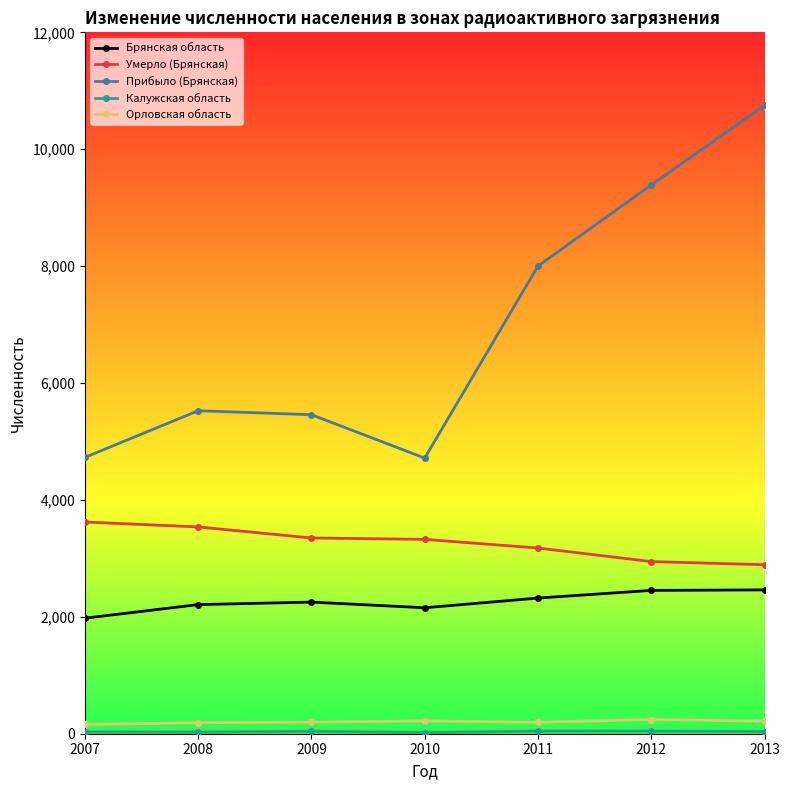

True or false: Умерло (Брянская) and Брянская область intersect in this chart.

False